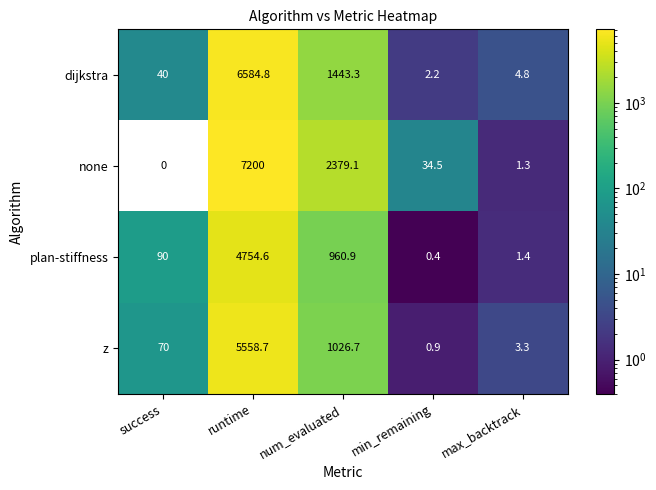

How many data points does each series have?

5